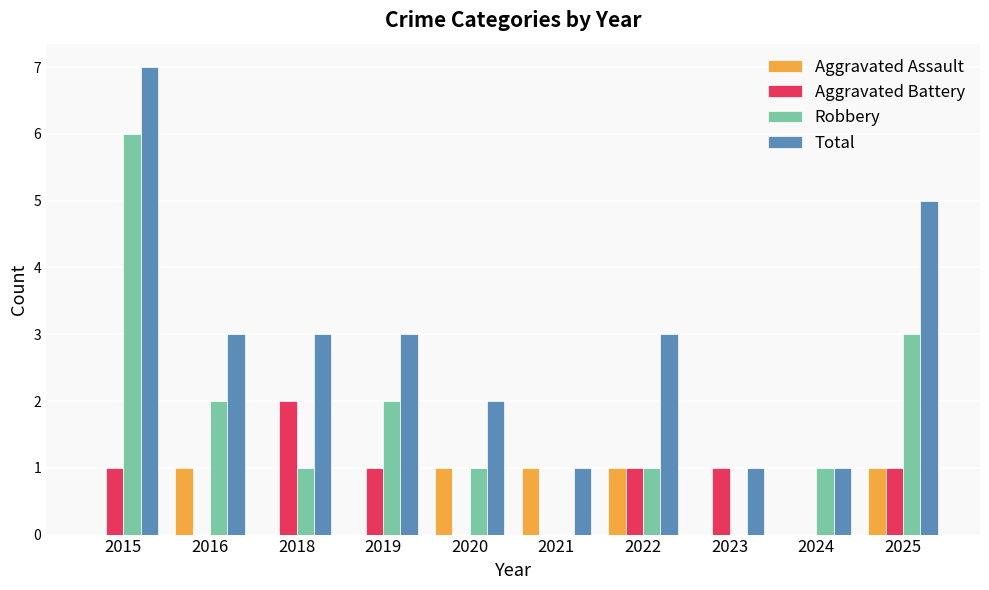

The value of Robbery at 2015 is 6. True or false?

True